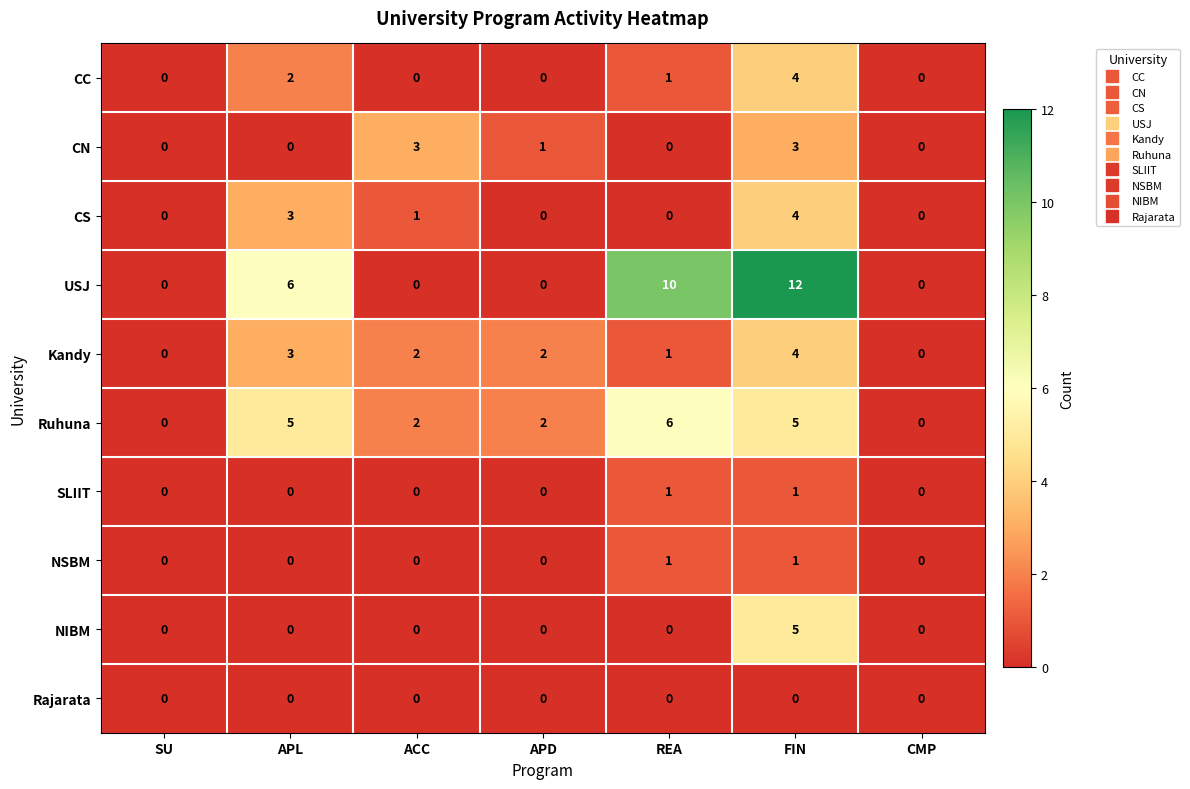

At which category is the sum across all series the highest?

FIN